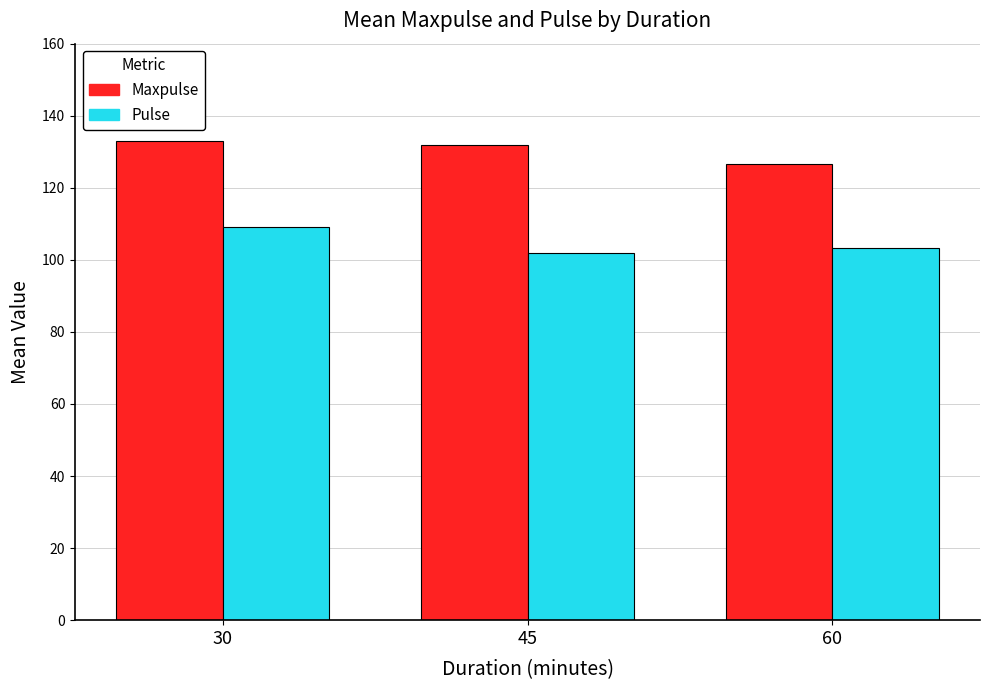

How many values in the Pulse series exceed 103?

2